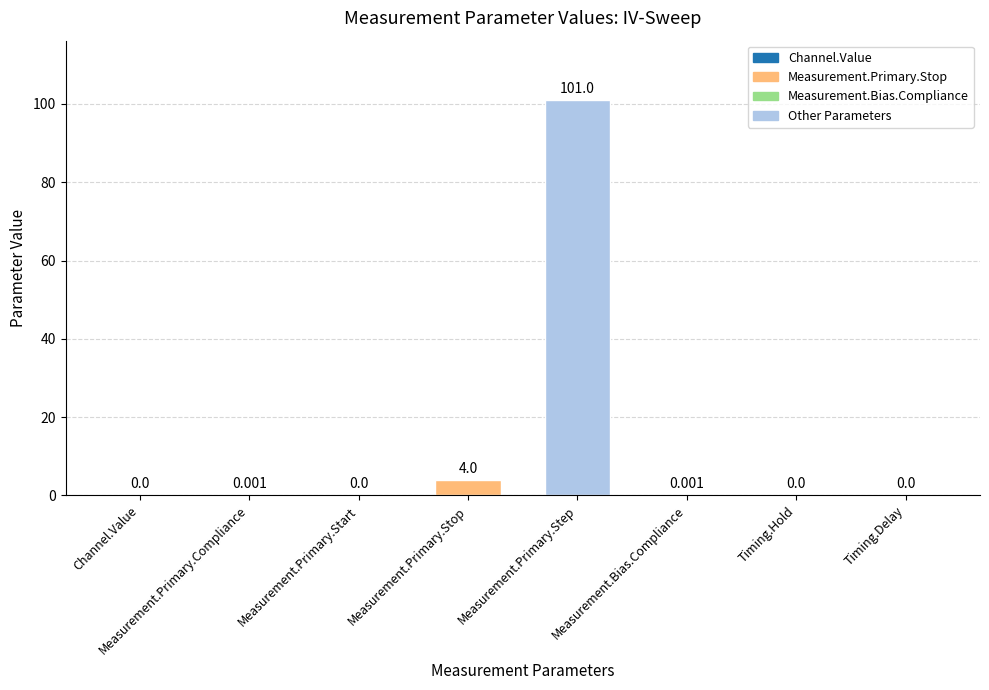

Are the bars horizontal?

No